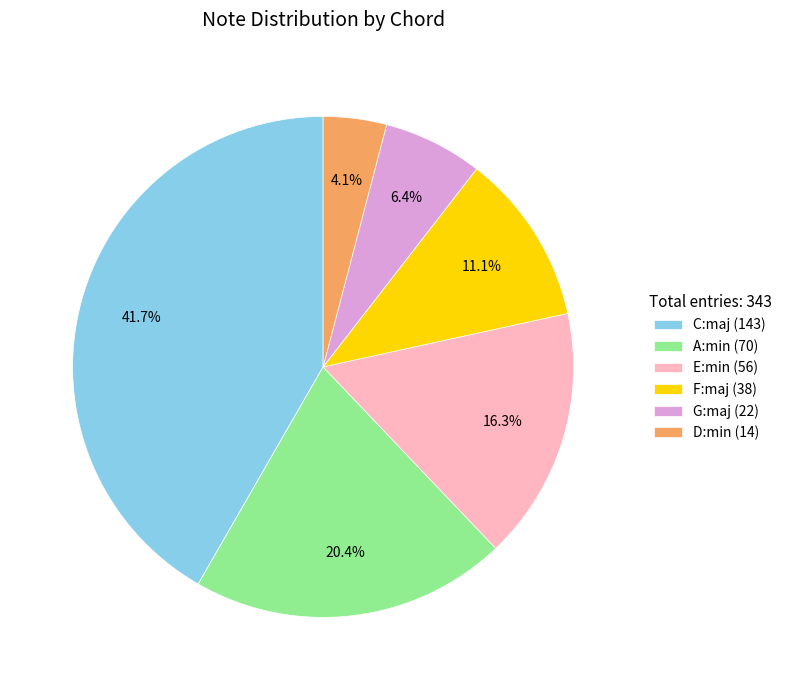

Approximately how many times larger is the value at G:maj (22) compared to D:min (14)?

1.6